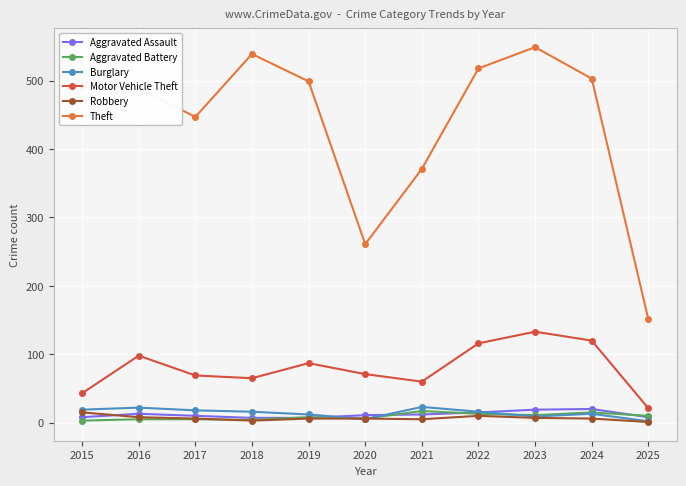

True or false: Aggravated Battery and Robbery cross at least once.

True